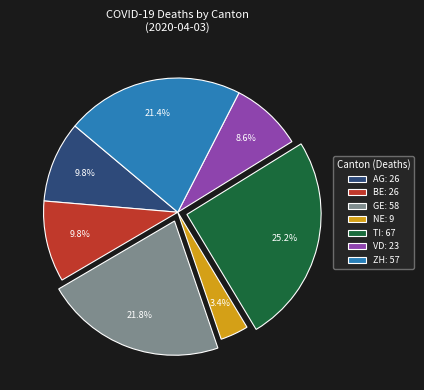

Is there any slice that represents more than half of the pie?

No